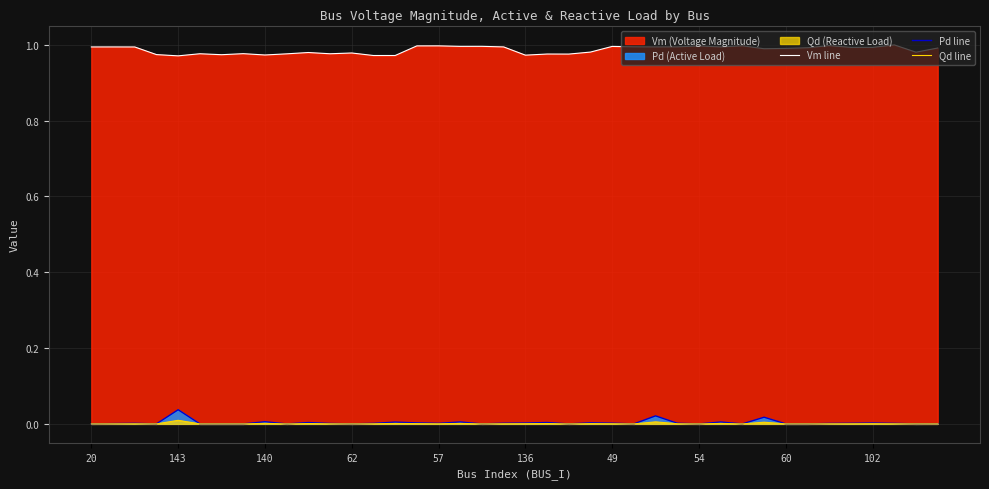

True or false: Qd line and Vm line cross at least once.

False